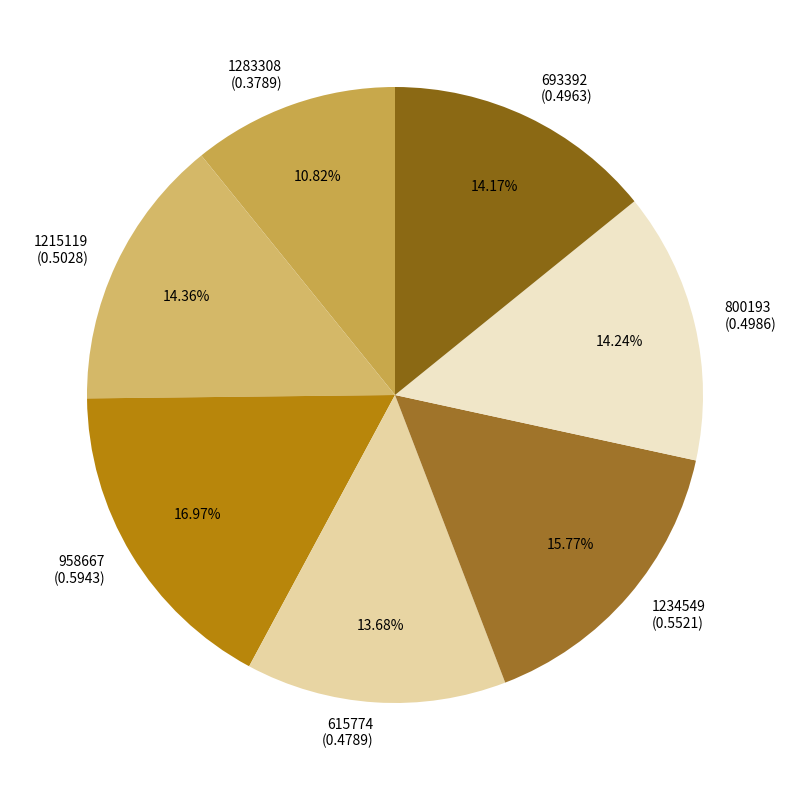

Does 693392 (0.4963) represent more than half of the total?

No